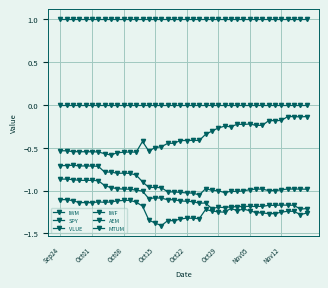

True or false: MTUM and VLUE intersect in this chart.

False